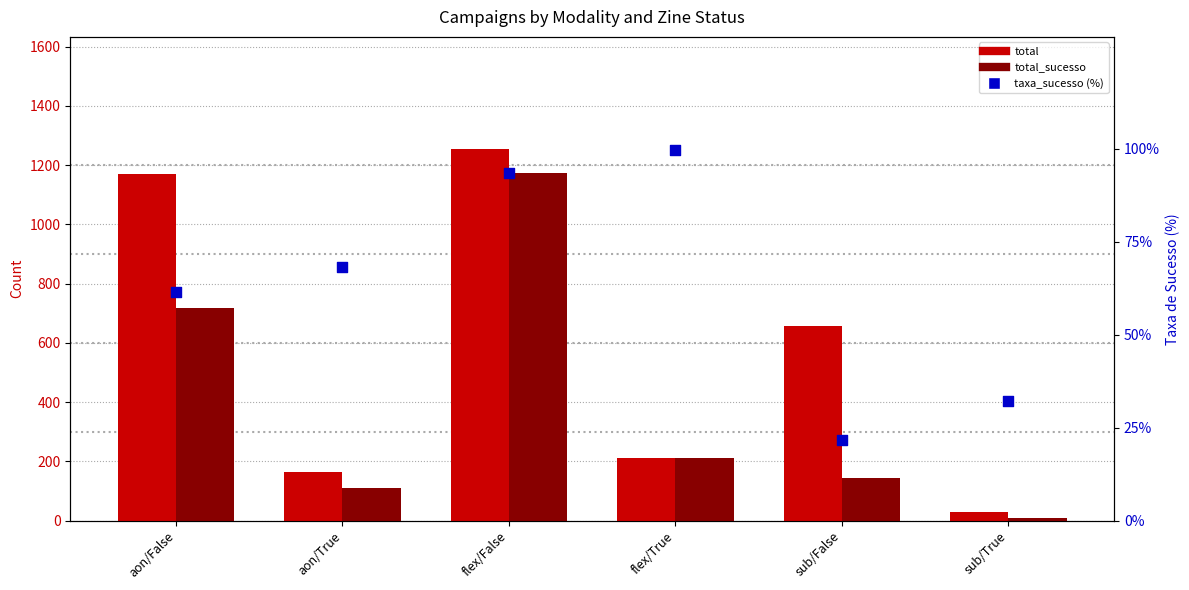

Which series contains the highest Y value?

total